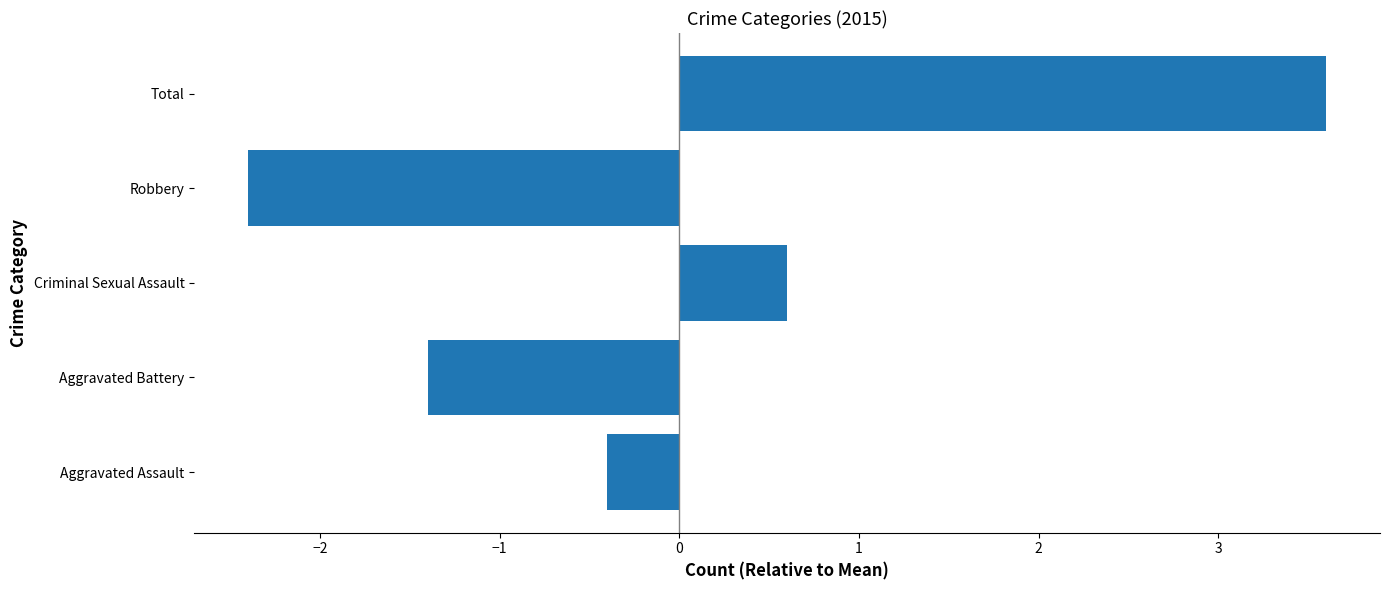

Reading bottom to top, what are all the values shown in this chart?

Aggravated Assault=-0.4	Aggravated Battery=-1.4	Criminal Sexual Assault=0.6	Robbery=-2.4	Total=3.6